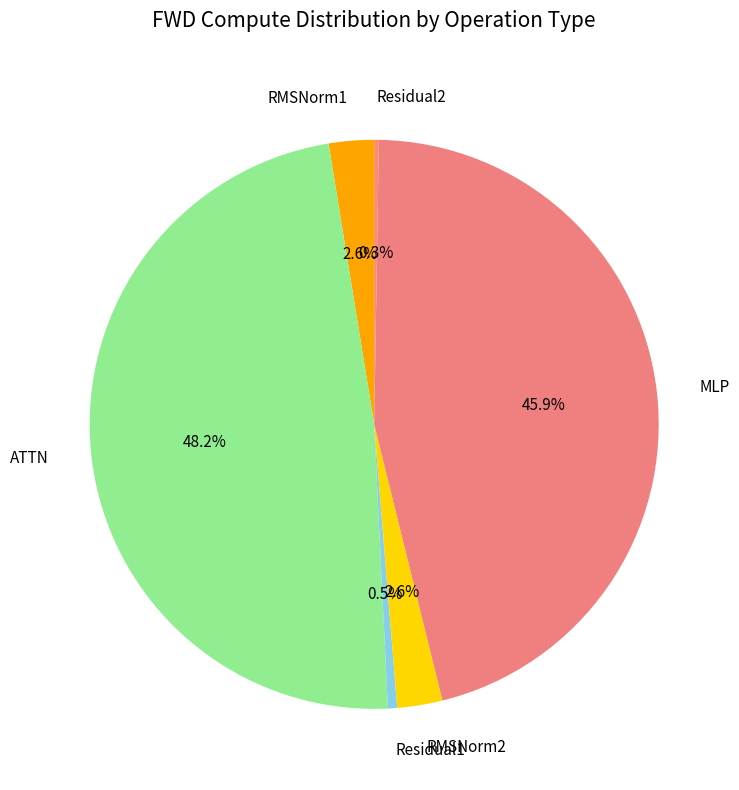

Does MLP represent more than half of the total?

No